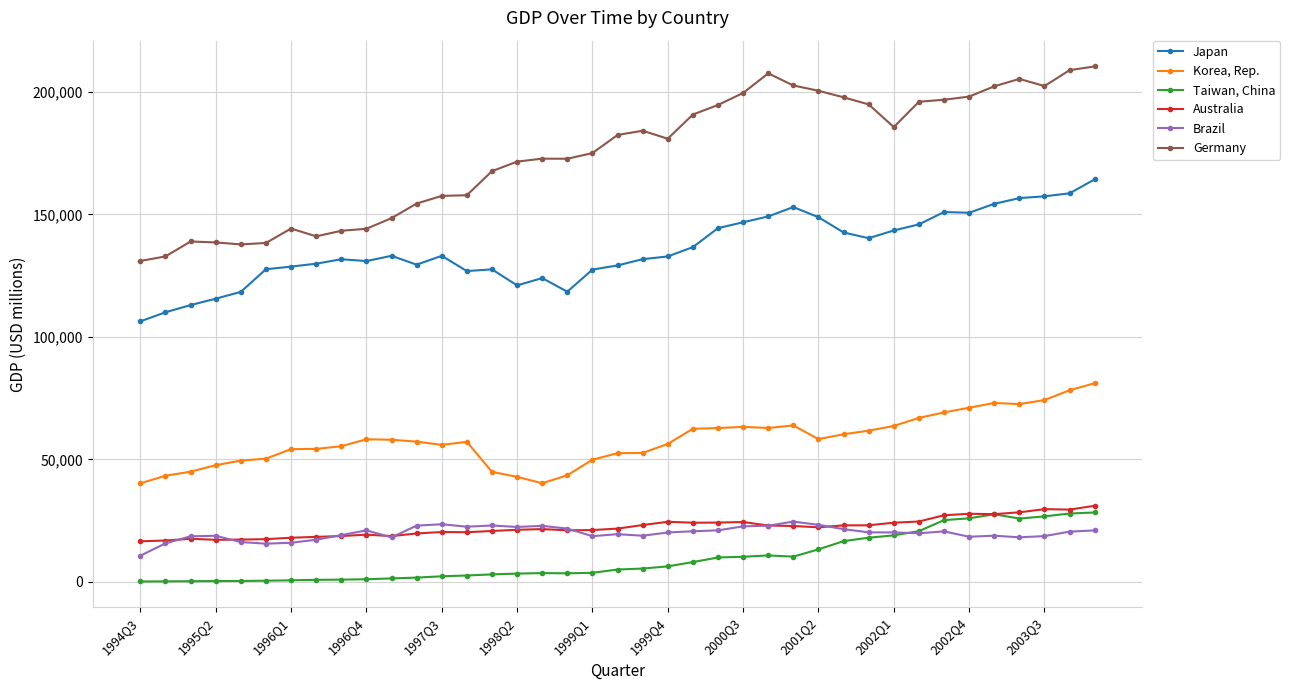

At how many categories does at least one series exceed 22371?

39